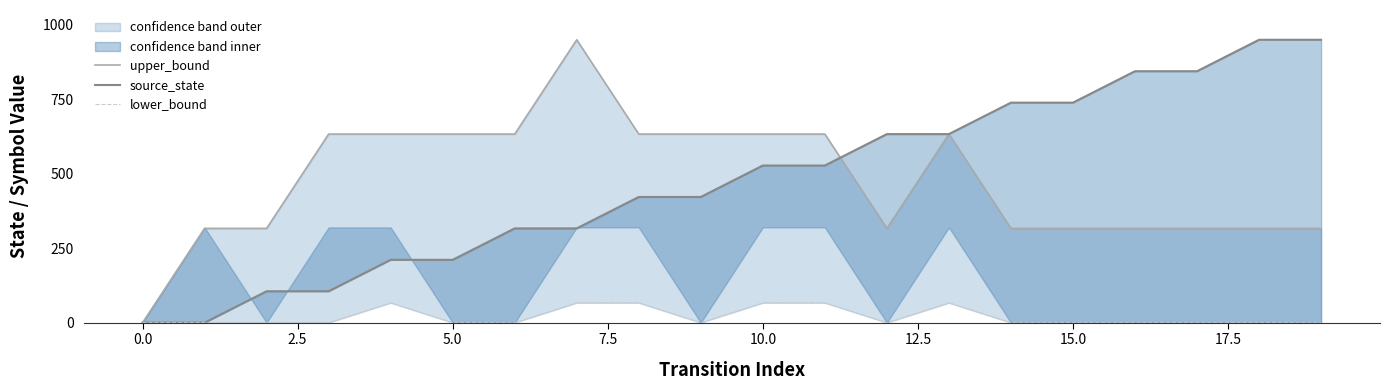

At how many categories does at least one series exceed 326?

17